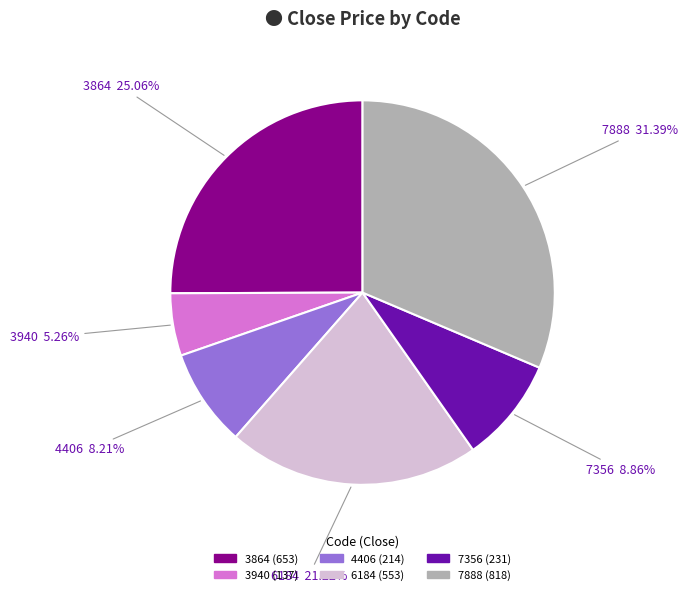

What percentage is the 4406 slice, to the nearest percent?

8%